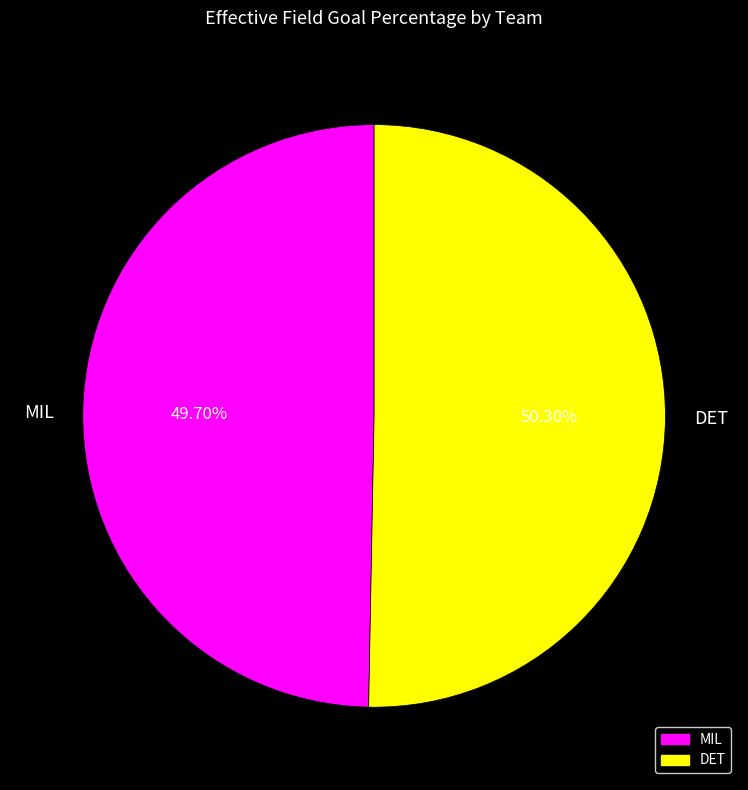

What portion of the pie excludes MIL?

50.3%